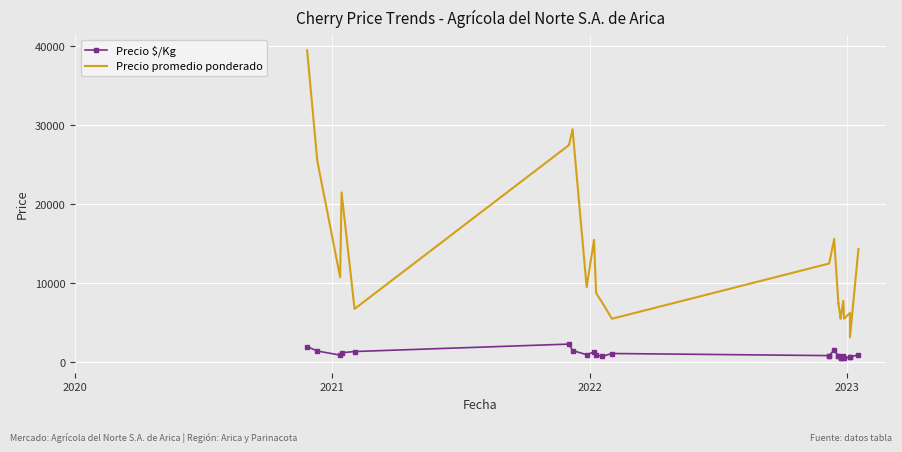

True or false: Precio promedio ponderado and Precio $/Kg cross at least once.

False